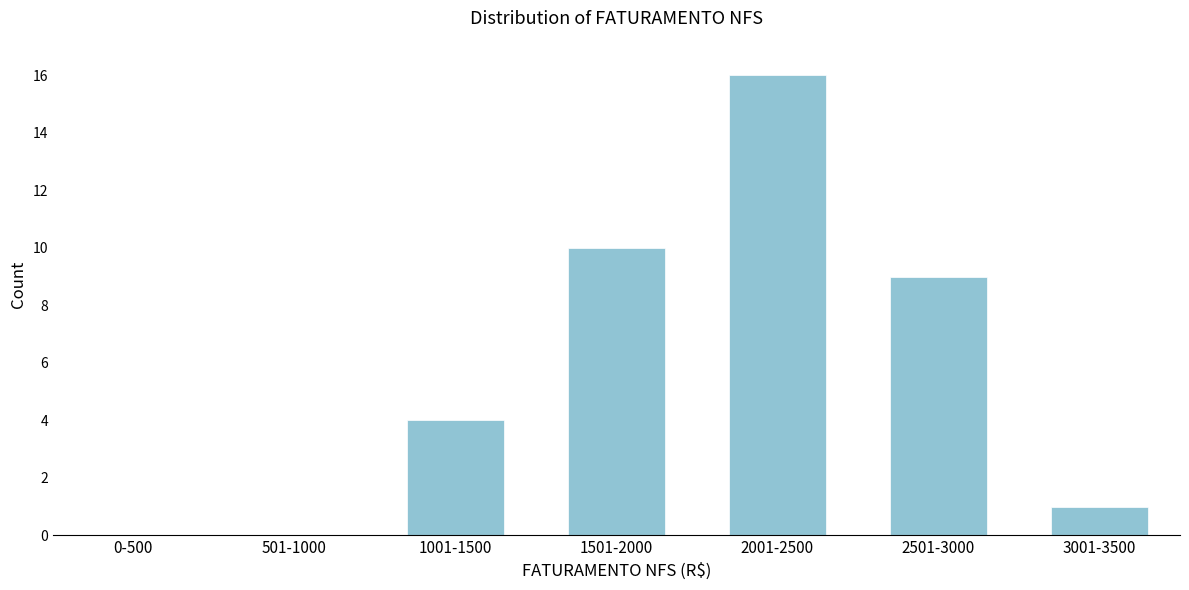

Reading left to right, what are all the values shown in this chart?

0-500=0	501-1000=0	1001-1500=4	1501-2000=10	2001-2500=16	2501-3000=9	3001-3500=1